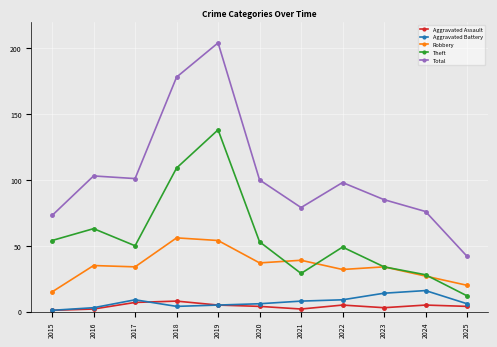

Which series has the largest range (max minus min)?

Total